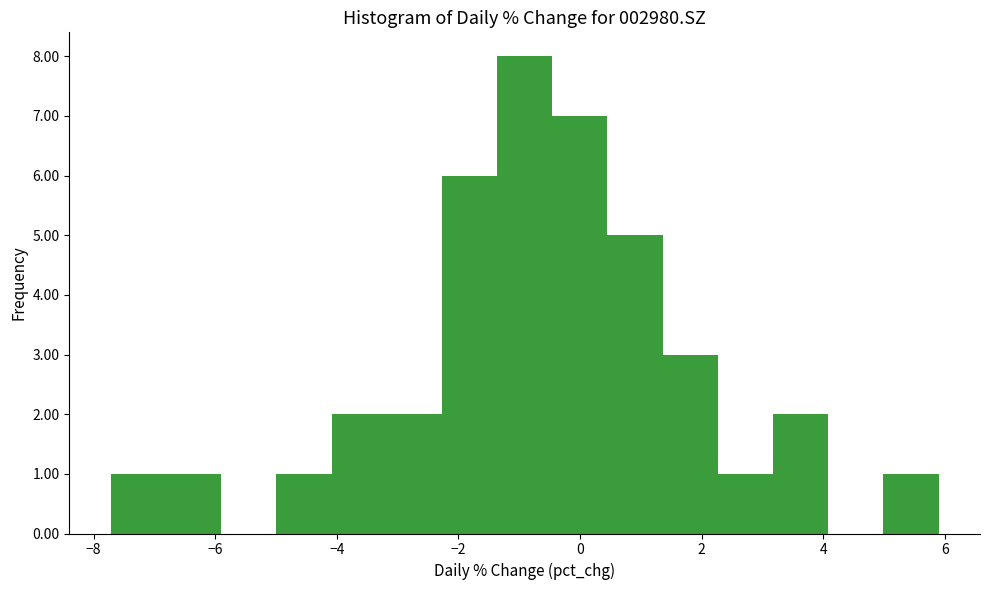

Over which range of the x-axis is the bar tallest?

-1.4 to -0.4